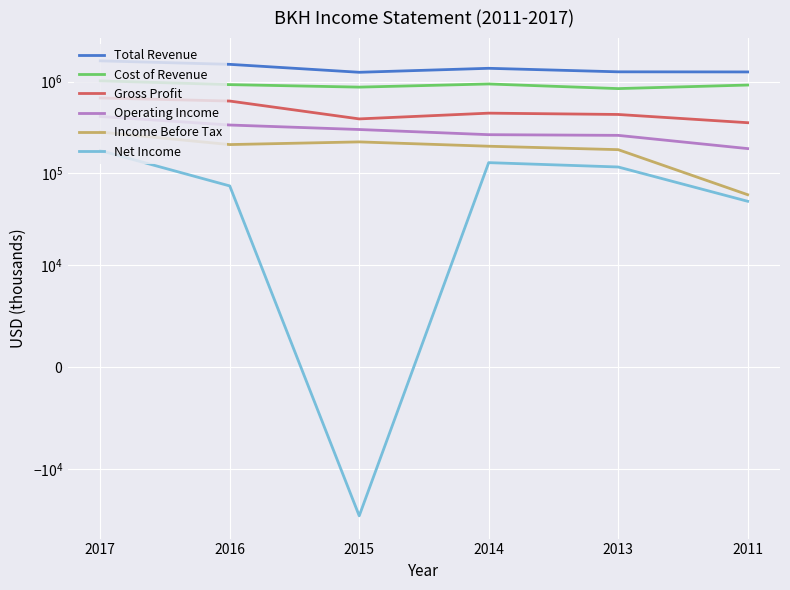

Where is Income Before Tax nearest to the value 170150?

2013